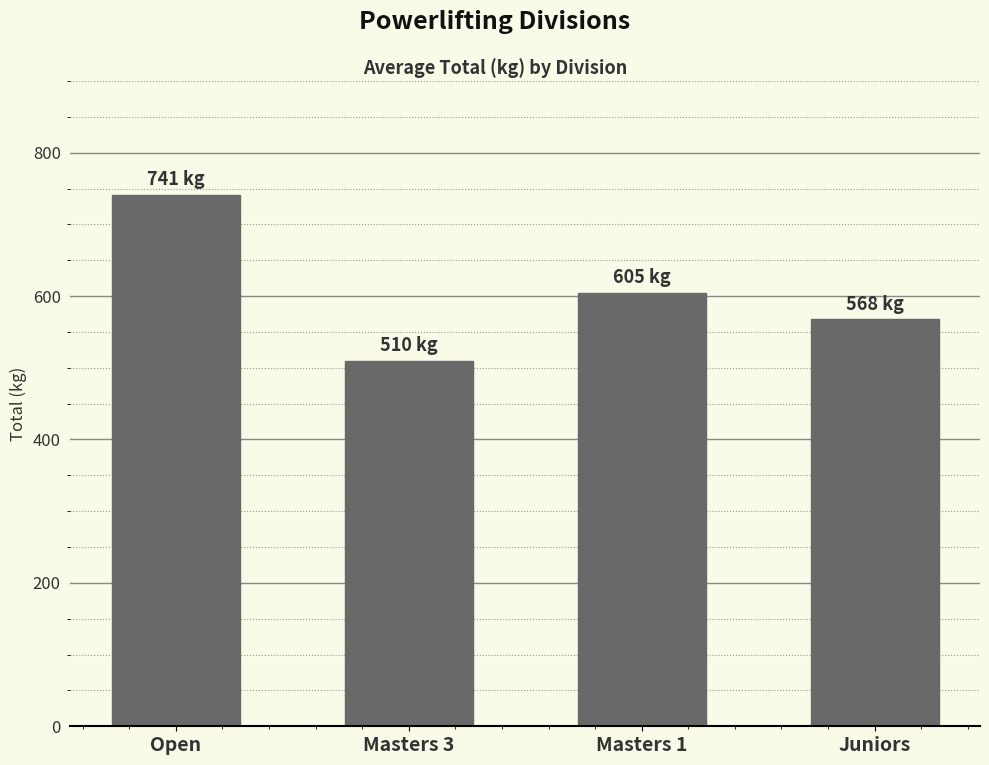

What position from the left is Juniors?

4